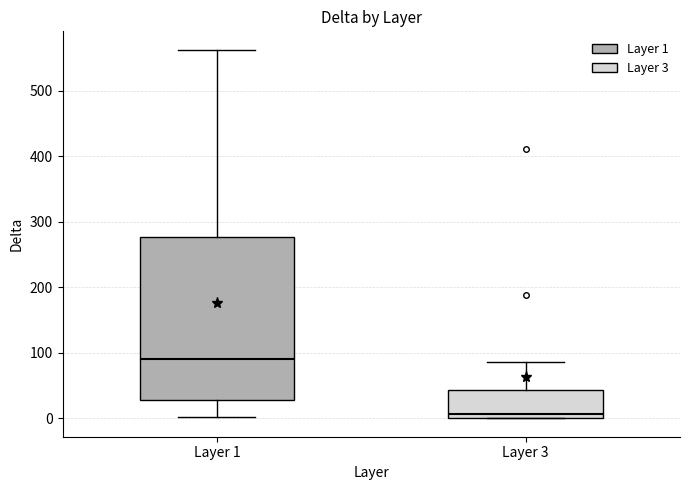

Reading left to right, transcribe this box plot: for each box, give where its median line is, the range the box spans, and where its two whiskers end, as read against the y-axis. The values are not printed on the chart, so give them approximately, as read against the axis.

Layer 1: median 90, box 30 to 280, whiskers 0 to 560
Layer 3: median 10, box 0 to 40, whiskers 0 to 90